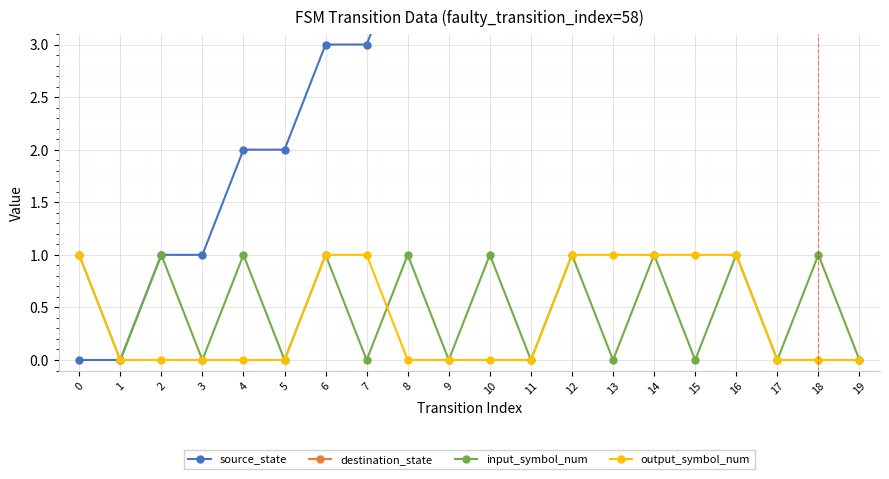

What is the value of the destination_state point at the 12th from the left?

11